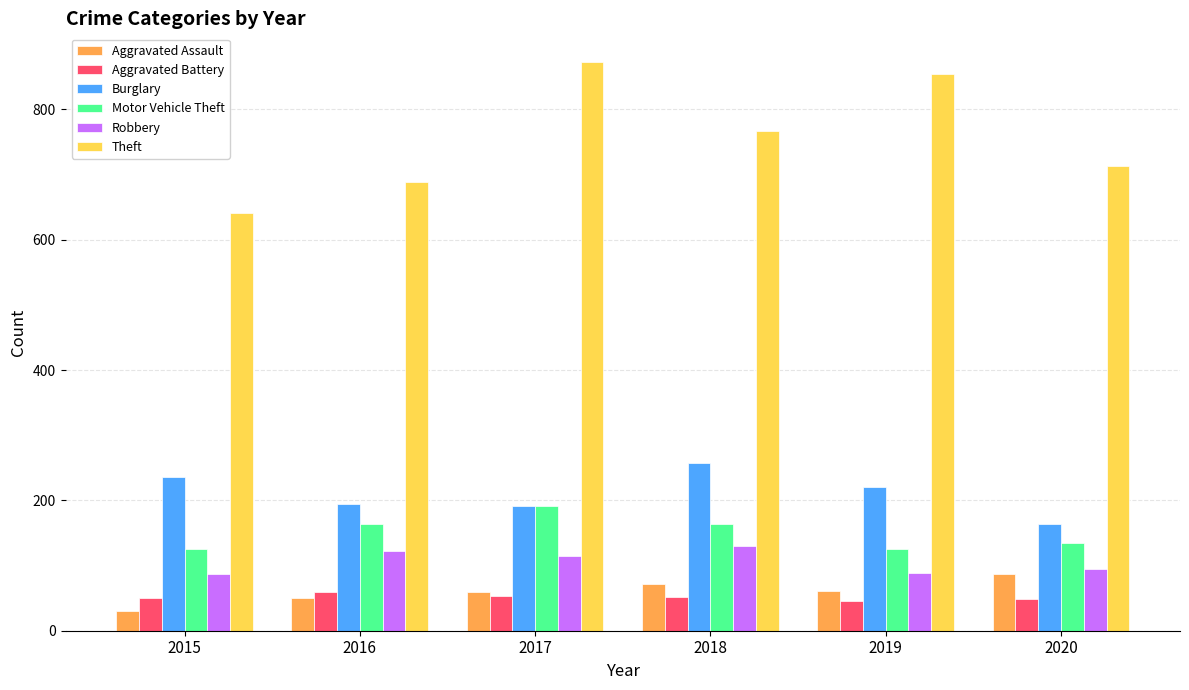

What is the difference between the maximum and minimum values in the Burglary series?

94